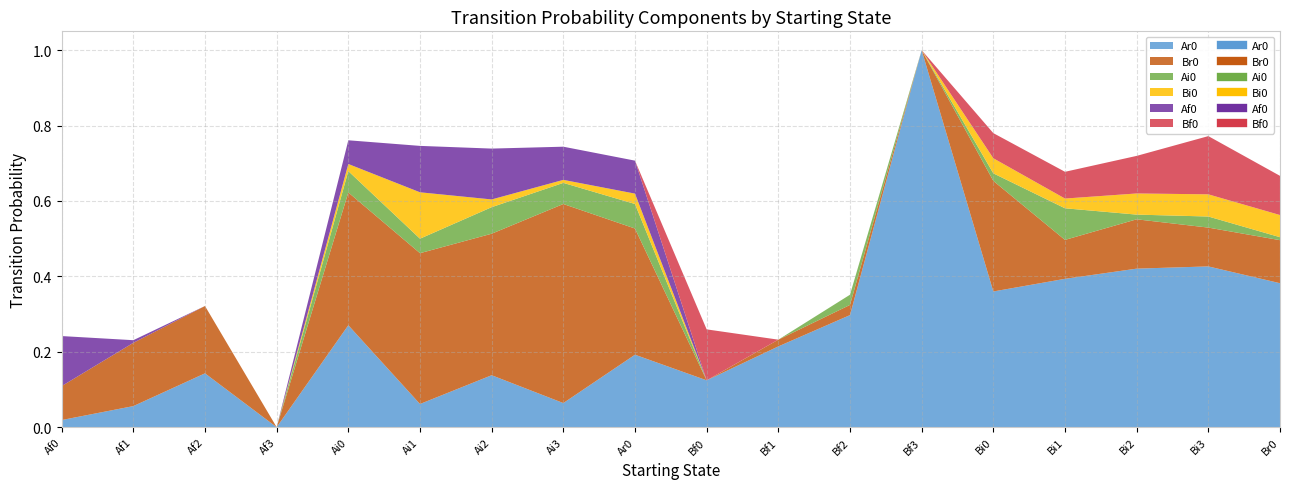

Reading right to left, what are all the values shown in this chart?

Ar0: Br0=0.4	Bi3=0.4	Bi2=0.4	Bi1=0.4	Bi0=0.4	Bf3=1.0	Bf2=0.3	Bf1=0.2	Bf0=0.1	Ar0=0.2	Ai3=0.1	Ai2=0.1	Ai1=0.1	Ai0=0.3	Af3=0.0	Af2=0.1	Af1=0.1	Af0=0.0
Br0: Br0=0.1	Bi3=0.1	Bi2=0.1	Bi1=0.1	Bi0=0.3	Bf3=0.0	Bf2=0.0	Bf1=0.0	Bf0=0.0	Ar0=0.3	Ai3=0.5	Ai2=0.4	Ai1=0.4	Ai0=0.4	Af3=0.0	Af2=0.2	Af1=0.2	Af0=0.1
Ai0: Br0=0.0	Bi3=0.0	Bi2=0.0	Bi1=0.1	Bi0=0.0	Bf3=0.0	Bf2=0.0	Bf1=0.0	Bf0=0.0	Ar0=0.1	Ai3=0.1	Ai2=0.1	Ai1=0.0	Ai0=0.1	Af3=0.0	Af2=0.0	Af1=0.0	Af0=0.0
Bi0: Br0=0.1	Bi3=0.1	Bi2=0.1	Bi1=0.0	Bi0=0.0	Bf3=0.0	Bf2=0.0	Bf1=0.0	Bf0=0.0	Ar0=0.0	Ai3=0.0	Ai2=0.0	Ai1=0.1	Ai0=0.0	Af3=0.0	Af2=0.0	Af1=0.0	Af0=0.0
Af0: Br0=0.0	Bi3=0.0	Bi2=0.0	Bi1=0.0	Bi0=0.0	Bf3=0.0	Bf2=0.0	Bf1=0.0	Bf0=0.0	Ar0=0.1	Ai3=0.1	Ai2=0.1	Ai1=0.1	Ai0=0.1	Af3=0.0	Af2=0.0	Af1=0.0	Af0=0.1
Bf0: Br0=0.1	Bi3=0.2	Bi2=0.1	Bi1=0.1	Bi0=0.1	Bf3=0.0	Bf2=0.0	Bf1=0.0	Bf0=0.1	Ar0=0.0	Ai3=0.0	Ai2=0.0	Ai1=0.0	Ai0=0.0	Af3=0.0	Af2=0.0	Af1=0.0	Af0=0.0